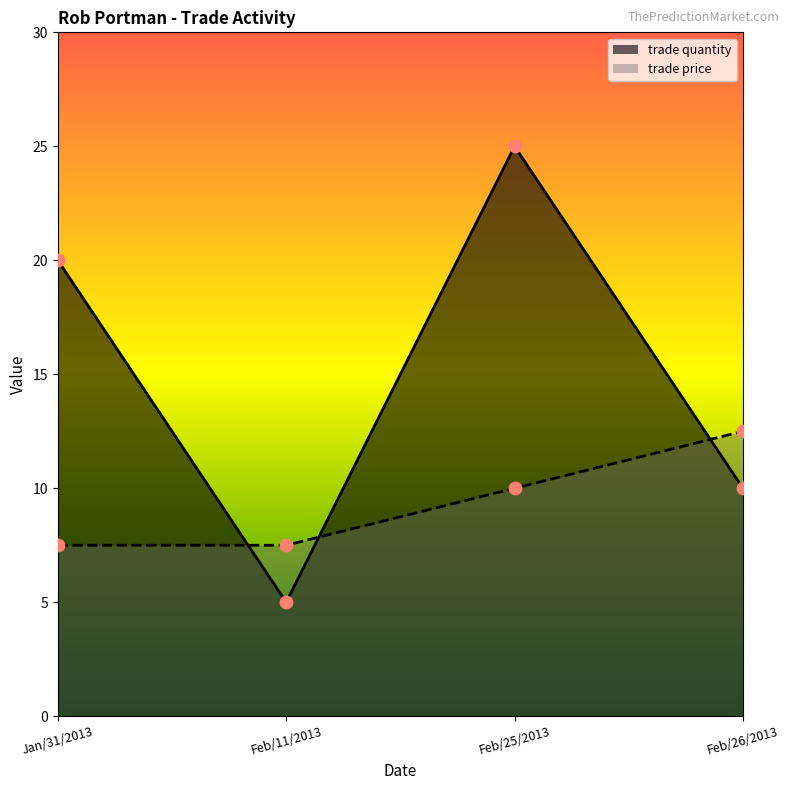

At which category is the sum across all series the highest?

Feb/25/2013